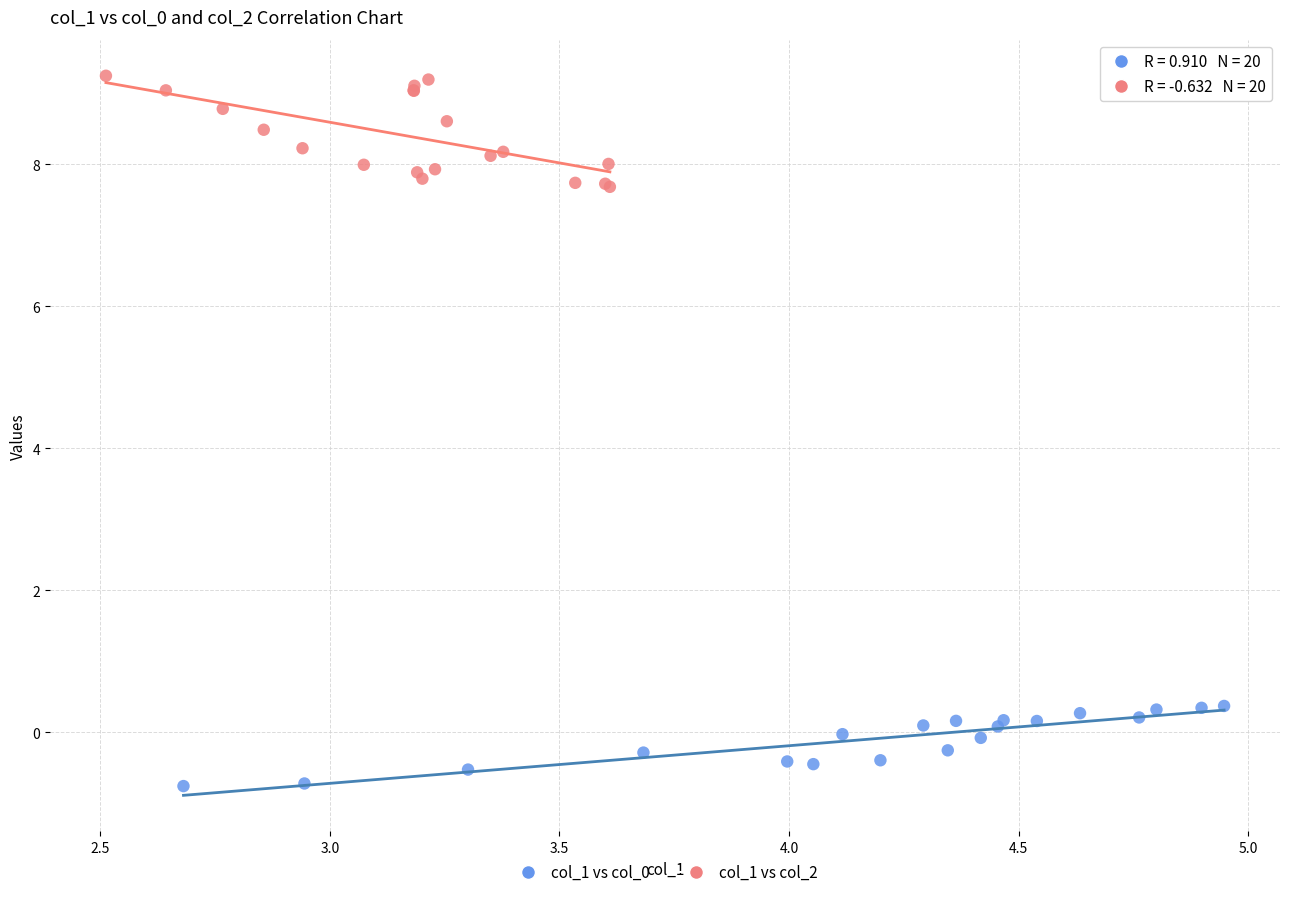

Which series contains the highest Y value?

col_1 vs col_2